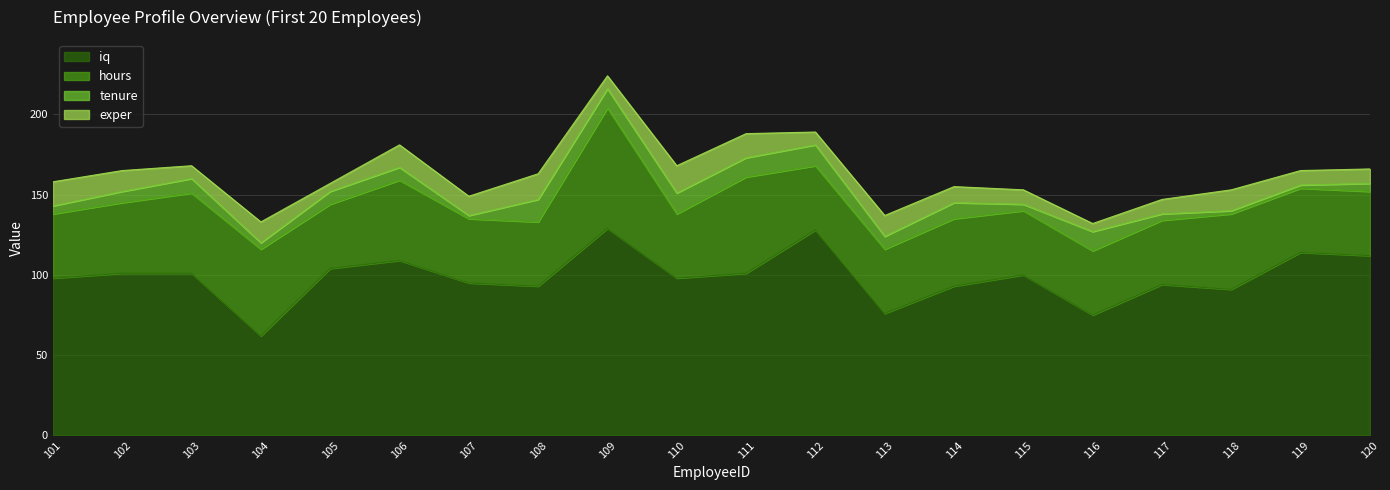

The iq series shows 76 at 113. True or false?

True